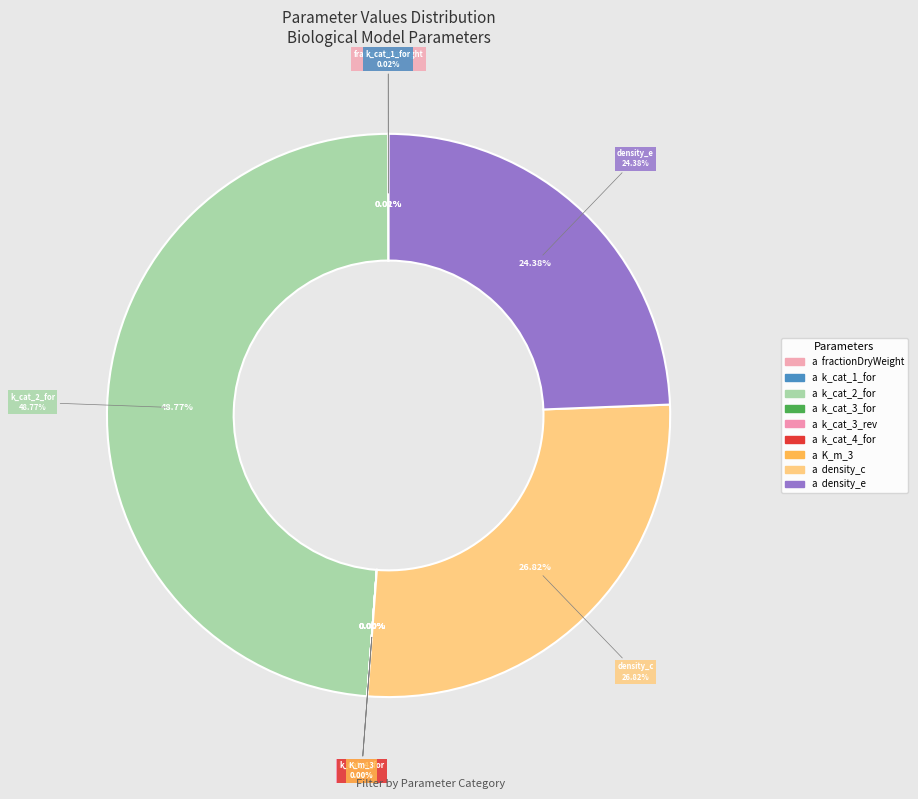

Is there a majority slice in this chart?

No